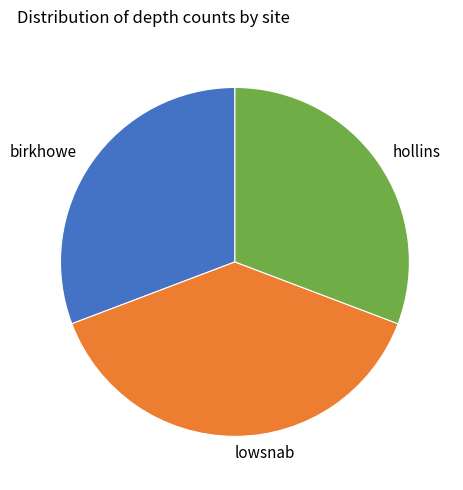

What is the largest slice in the pie chart?

lowsnab